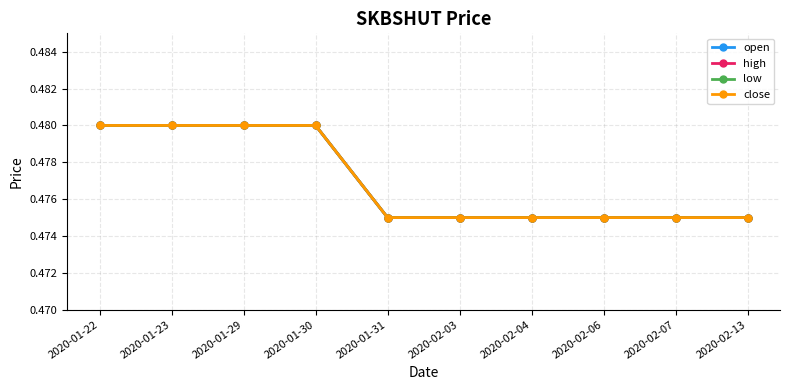

Which series has the widest spread of values?

open